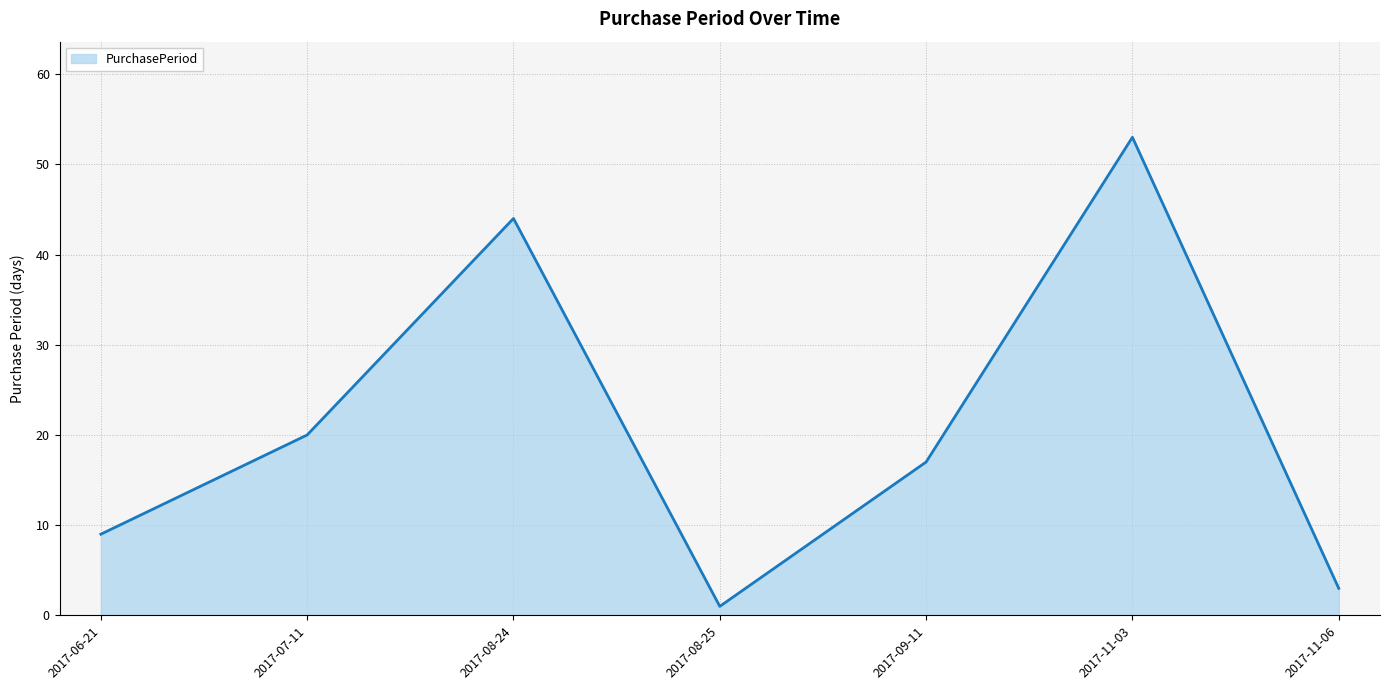

Reading right to left, what are all the values shown in this chart?

2017-11-06=3	2017-11-03=53	2017-09-11=17	2017-08-25=1	2017-08-24=44	2017-07-11=20	2017-06-21=9